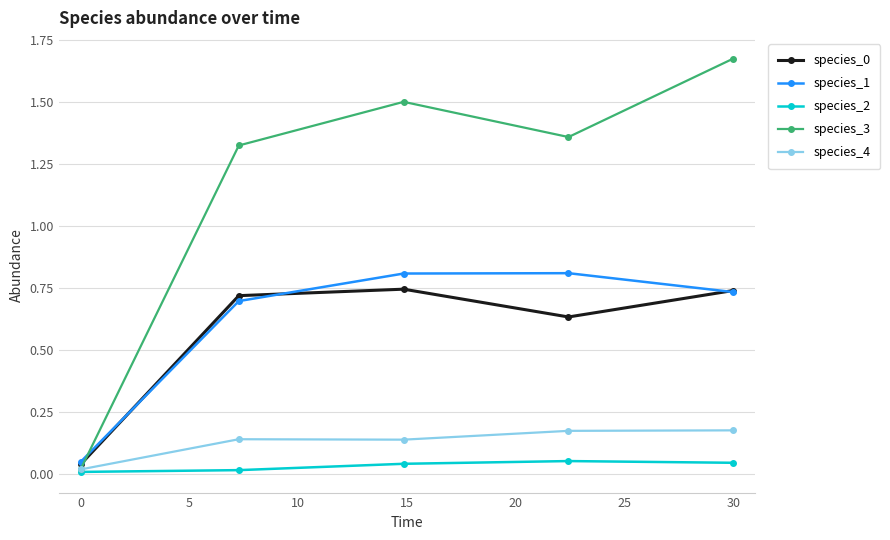

Which series has the largest range (max minus min)?

species_3